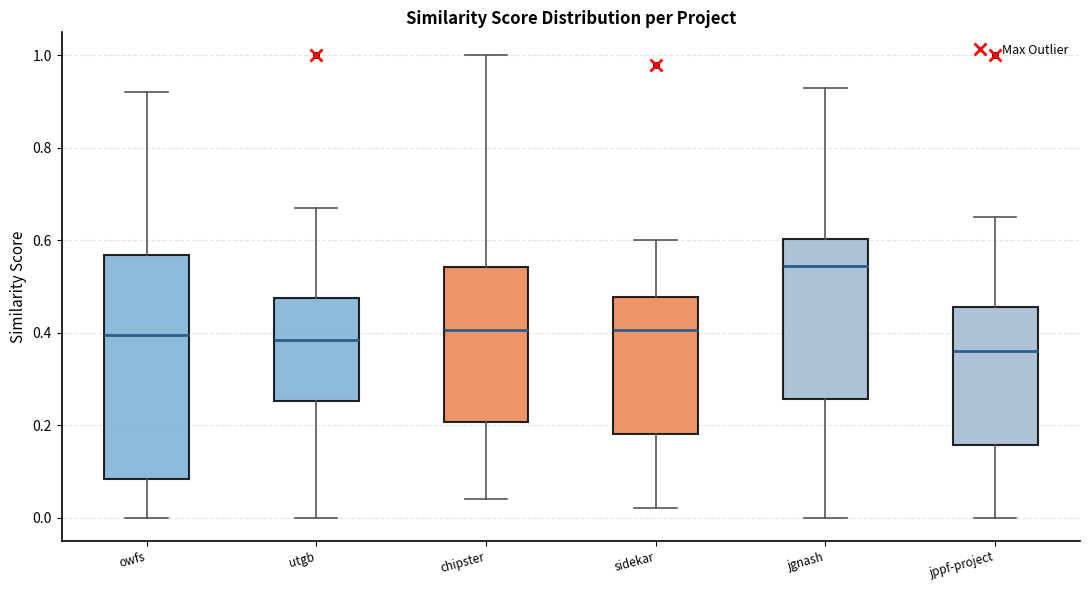

Which box's median line is the lowest?

jppf-project